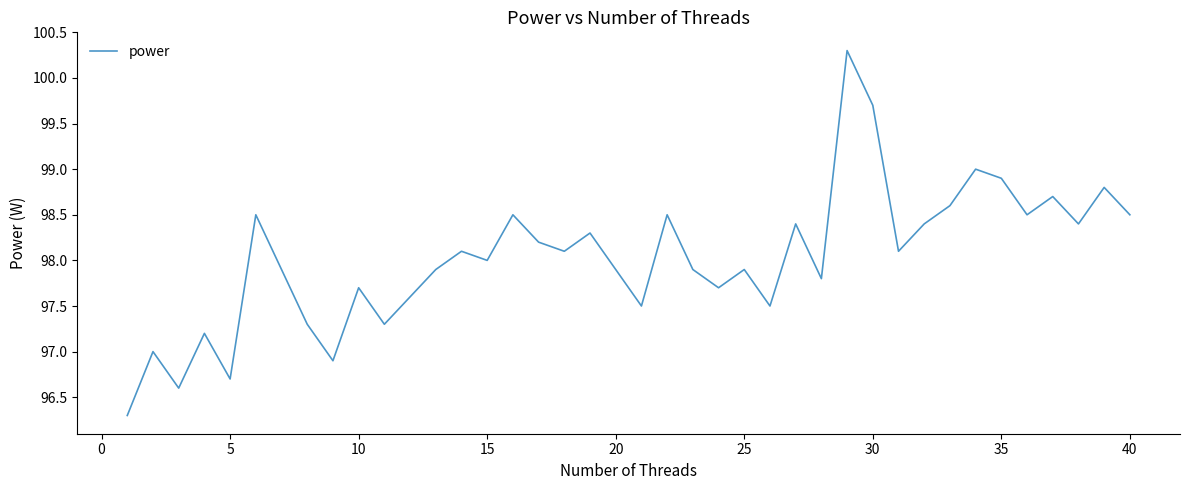

How many interior local valleys (lower than both neighbors) does the data have?

13